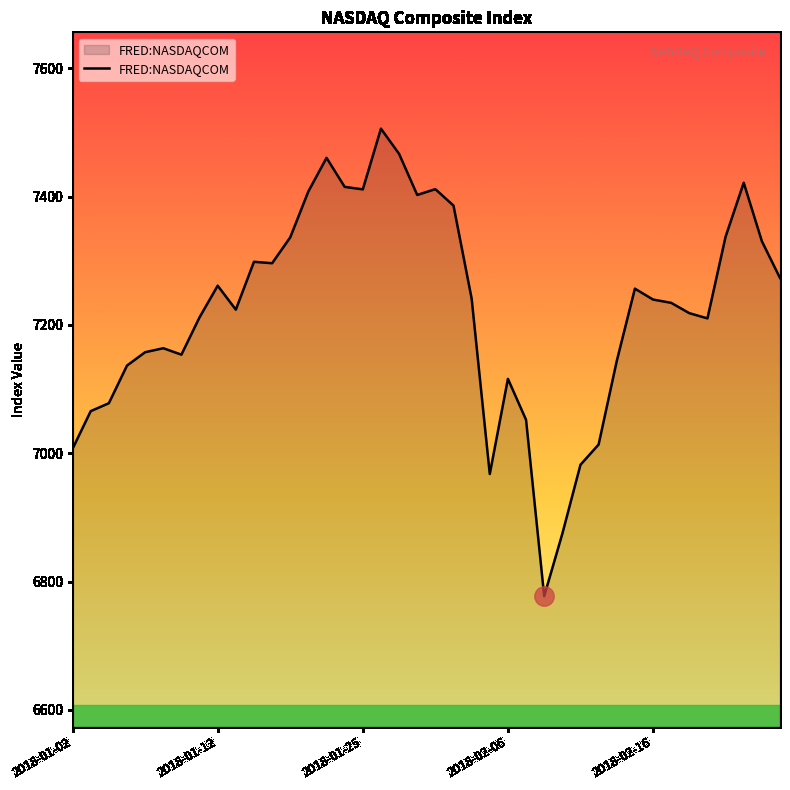

What is the smallest value displayed?

6777.2